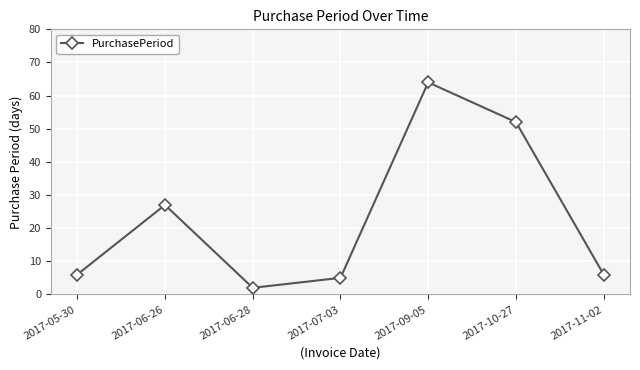

At which category does the data reach its first local valley?

2017-06-28